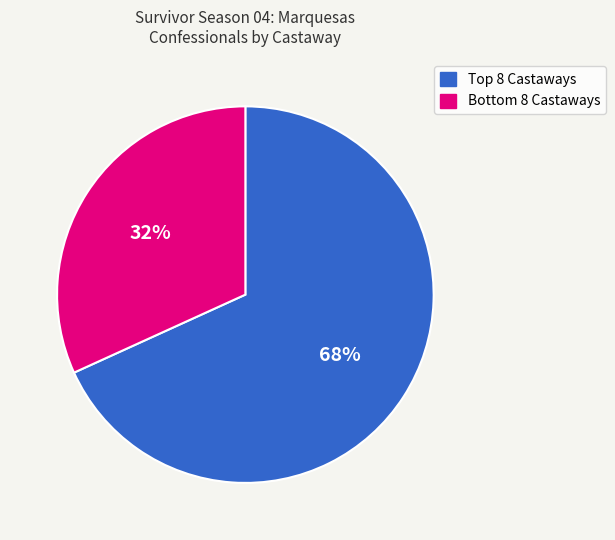

Is there any slice that represents more than half of the pie?

Yes